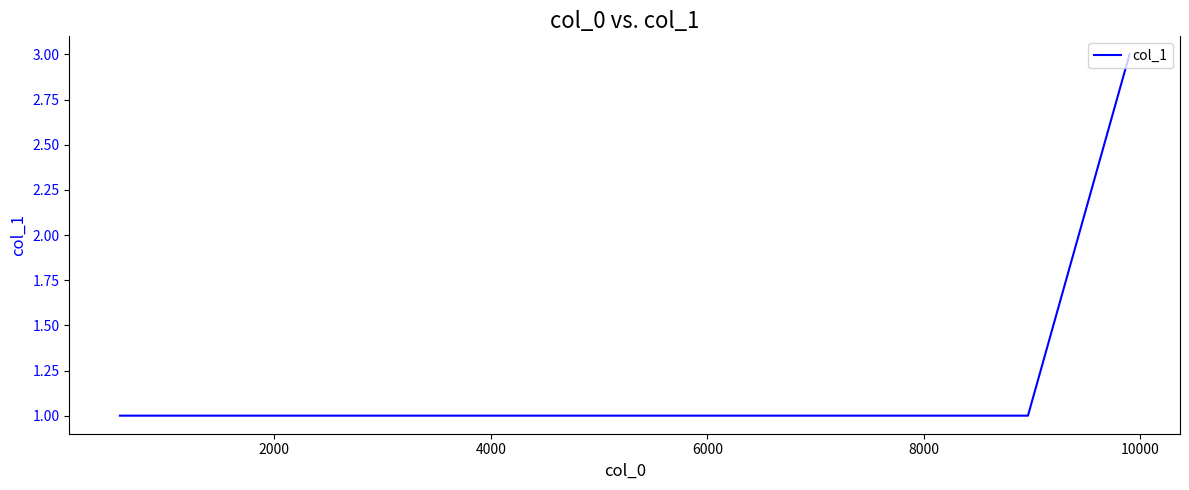

Reading left to right, what are all the values shown in this chart?

1	1	3